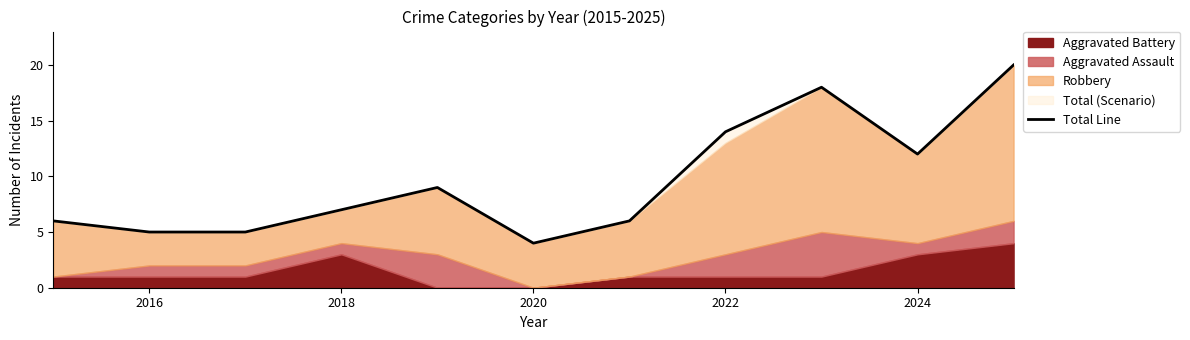

The value of Total Line at 2016 is 5. True or false?

True